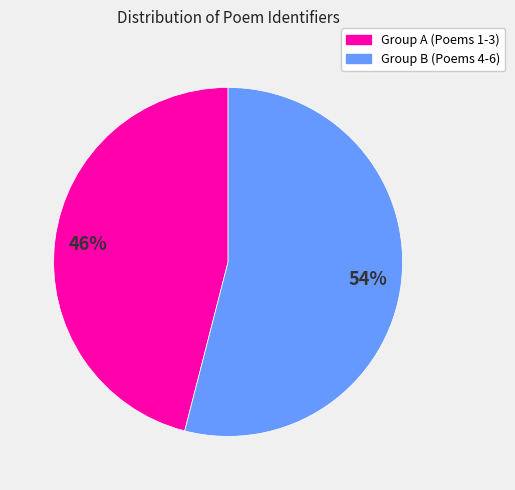

To the nearest percent, what is the average slice percentage?

50%